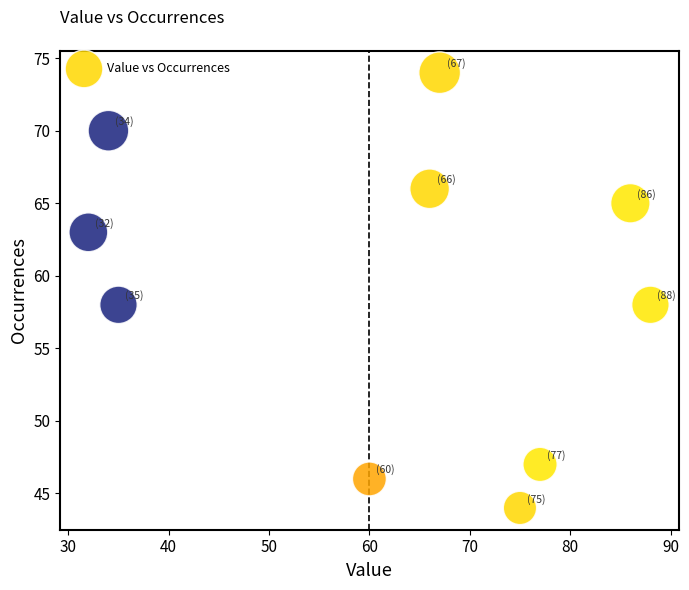

What is the average X value?

62